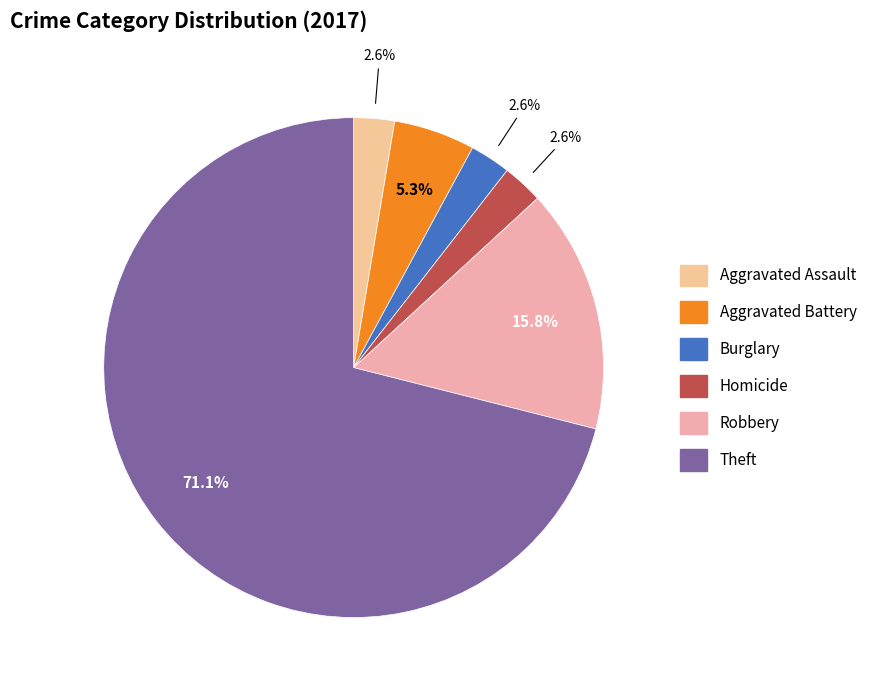

Count the number of slices in the pie.

6